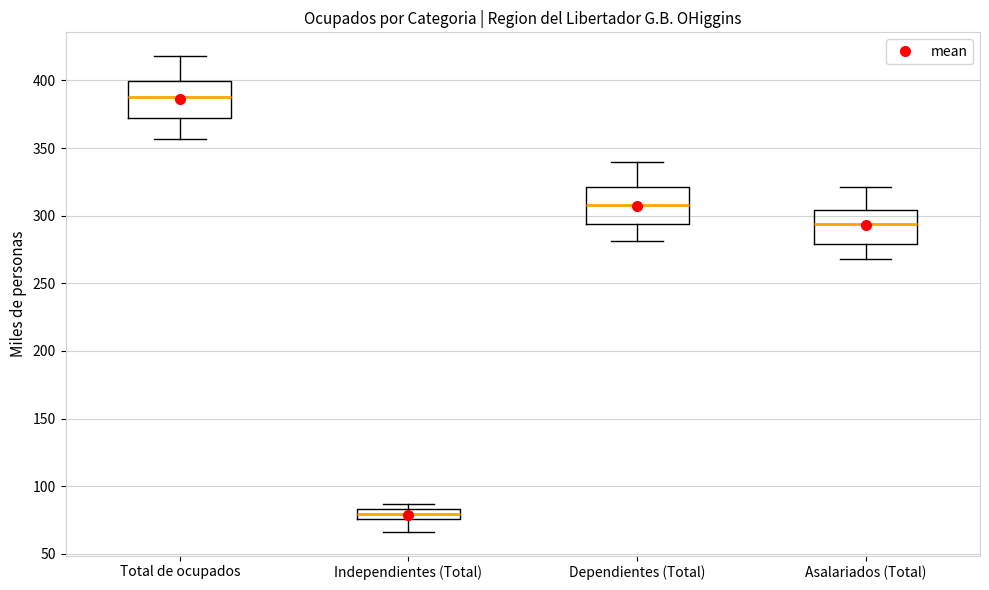

Reading left to right, transcribe this box plot: for each box, give where its median line is, the range the box spans, and where its two whiskers end, as read against the y-axis. The values are not printed on the chart, so give them approximately, as read against the axis.

Total de ocupados: median 390, box 370 to 400, whiskers 355 to 420
Independientes (Total): median 80, box 75 to 85, whiskers 65 to 85 (just above the box's upper edge)
Dependientes (Total): median 310, box 295 to 320, whiskers 280 to 340
Asalariados (Total): median 295, box 280 to 305, whiskers 270 to 320